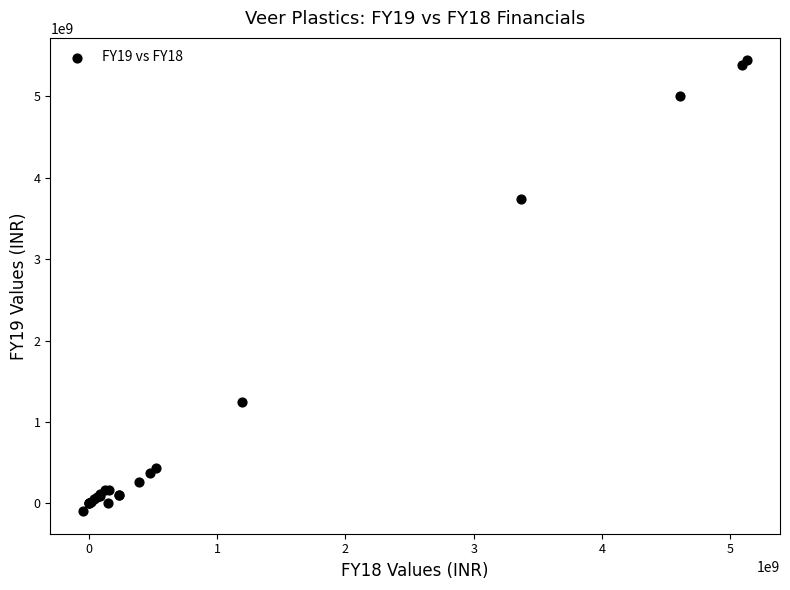

What Y value in the scatter plot is closest to 2672625876?

3734838166